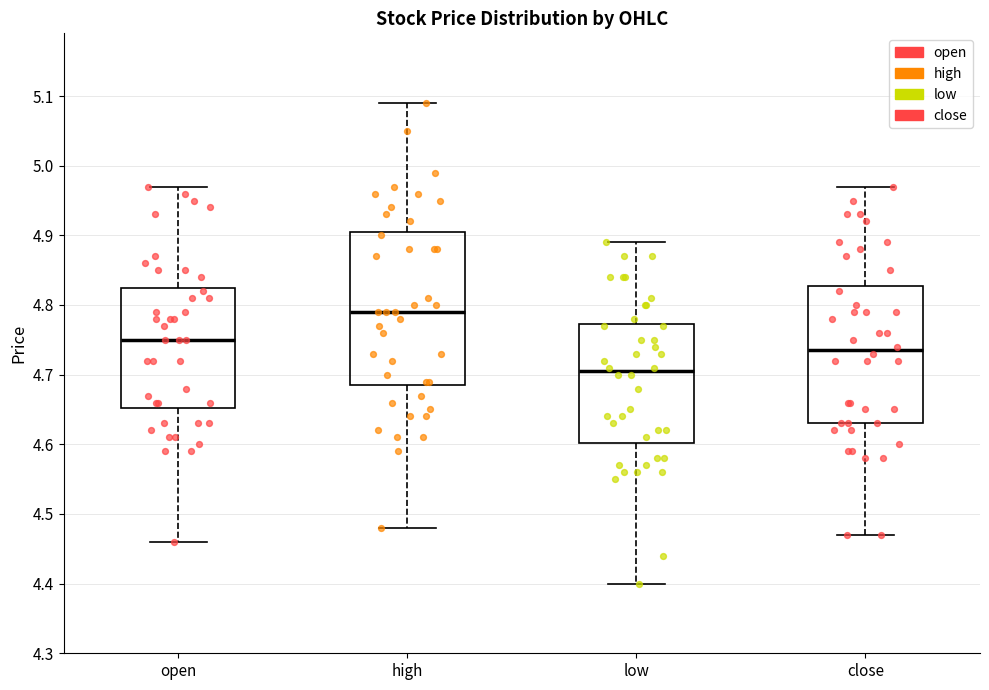

Reading left to right, transcribe this box plot: for each box, give where its median line is, the range the box spans, and where its two whiskers end, as read against the y-axis. The values are not printed on the chart, so give them approximately, as read against the axis.

open: median 4.75, box 4.65 to 4.83, whiskers 4.46 to 4.97
high: median 4.79, box 4.69 to 4.91, whiskers 4.48 to 5.09
low: median 4.71, box 4.60 to 4.77, whiskers 4.40 to 4.89
close: median 4.74, box 4.63 to 4.83, whiskers 4.47 to 4.97